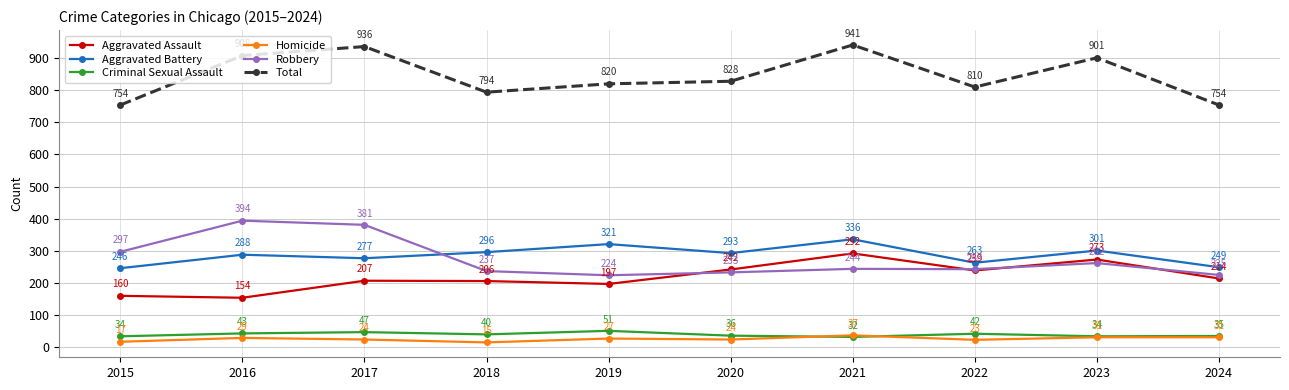

At how many categories does at least one series exceed 275?

10